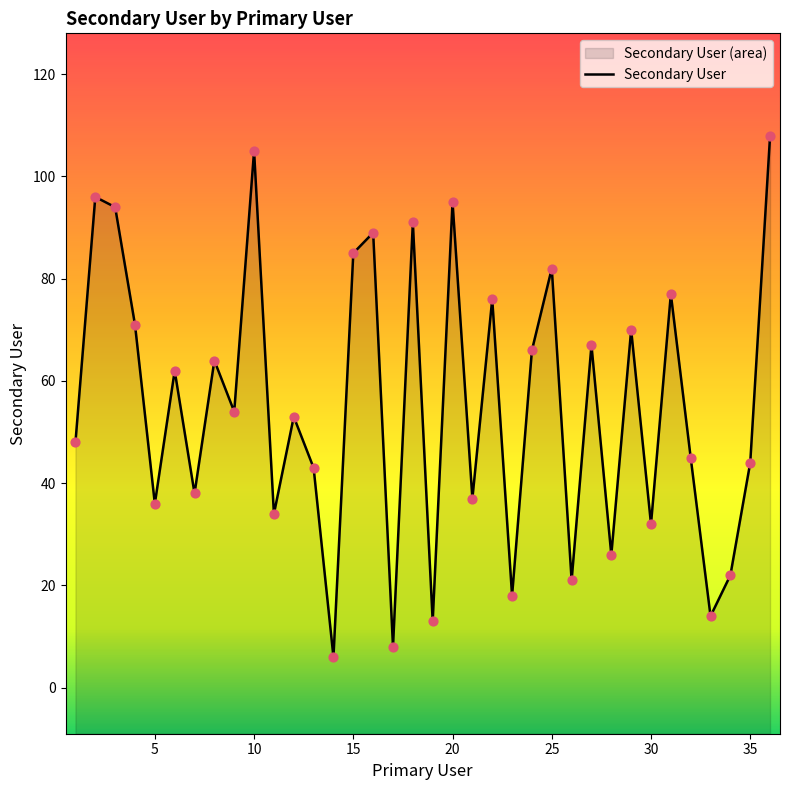

Approximately how many times larger is the value at 7 compared to 36?

0.4